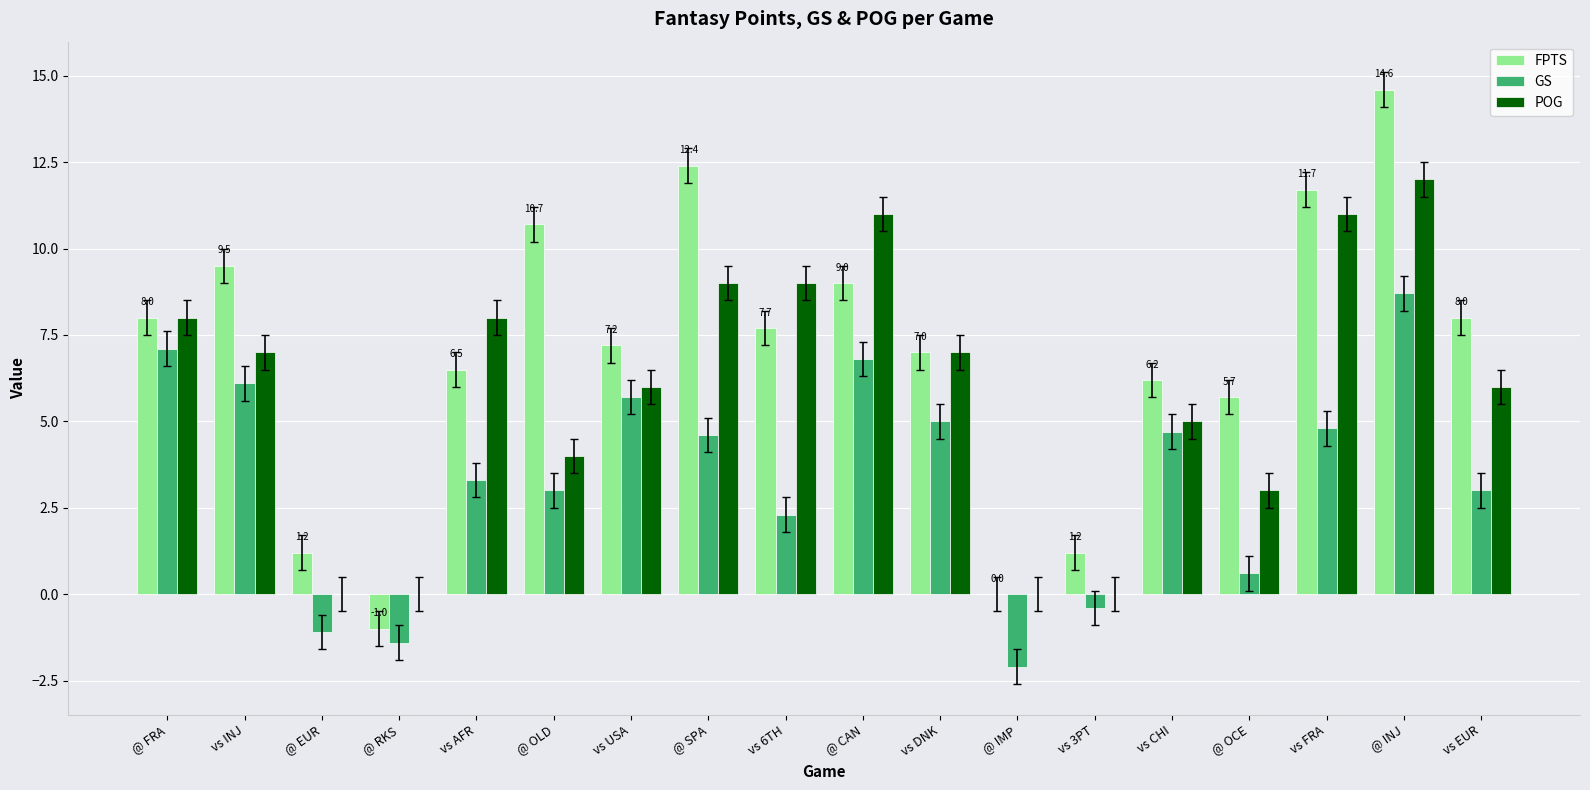

Which category has the highest value in the POG series?

@ INJ